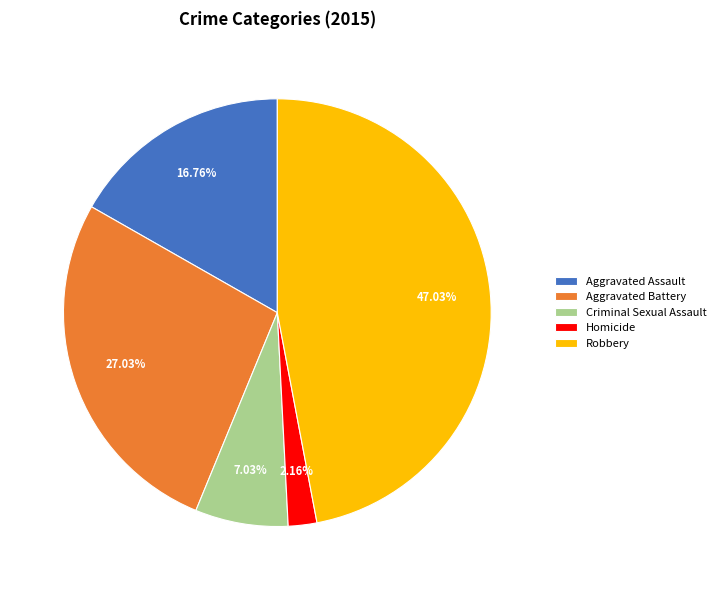

To the nearest percent, what percentage of the pie is Criminal Sexual Assault?

7%